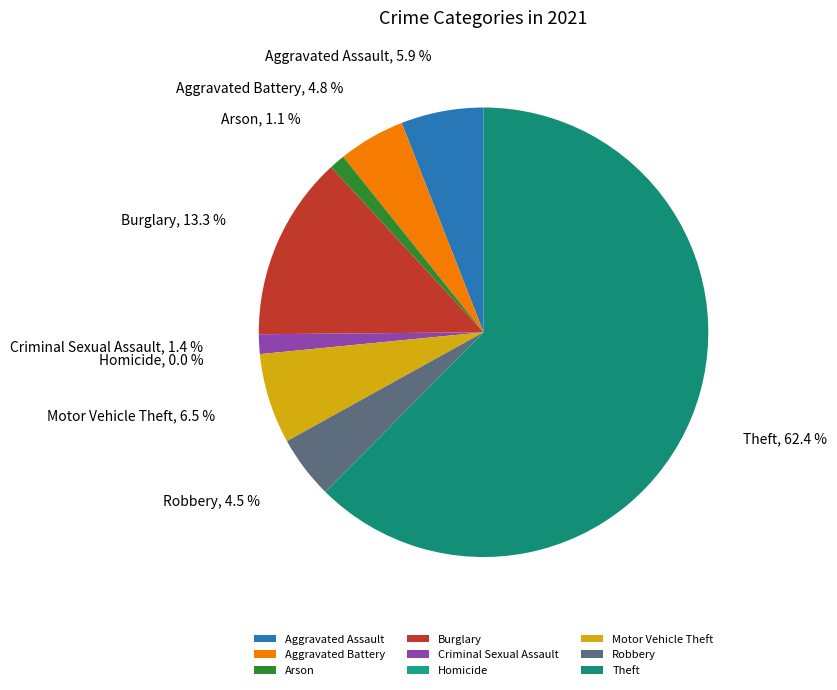

To the nearest percent, what portion does Theft represent?

62%